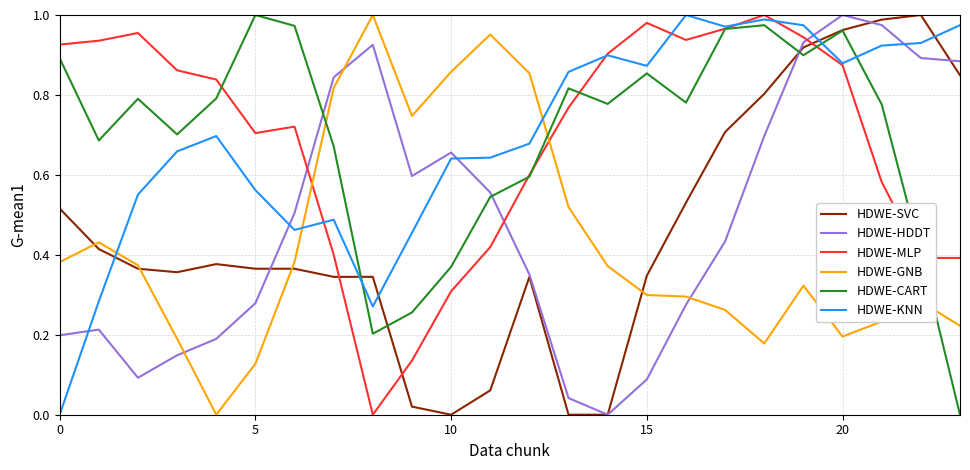

How many times do HDWE-GNB and HDWE-HDDT cross each other?

3